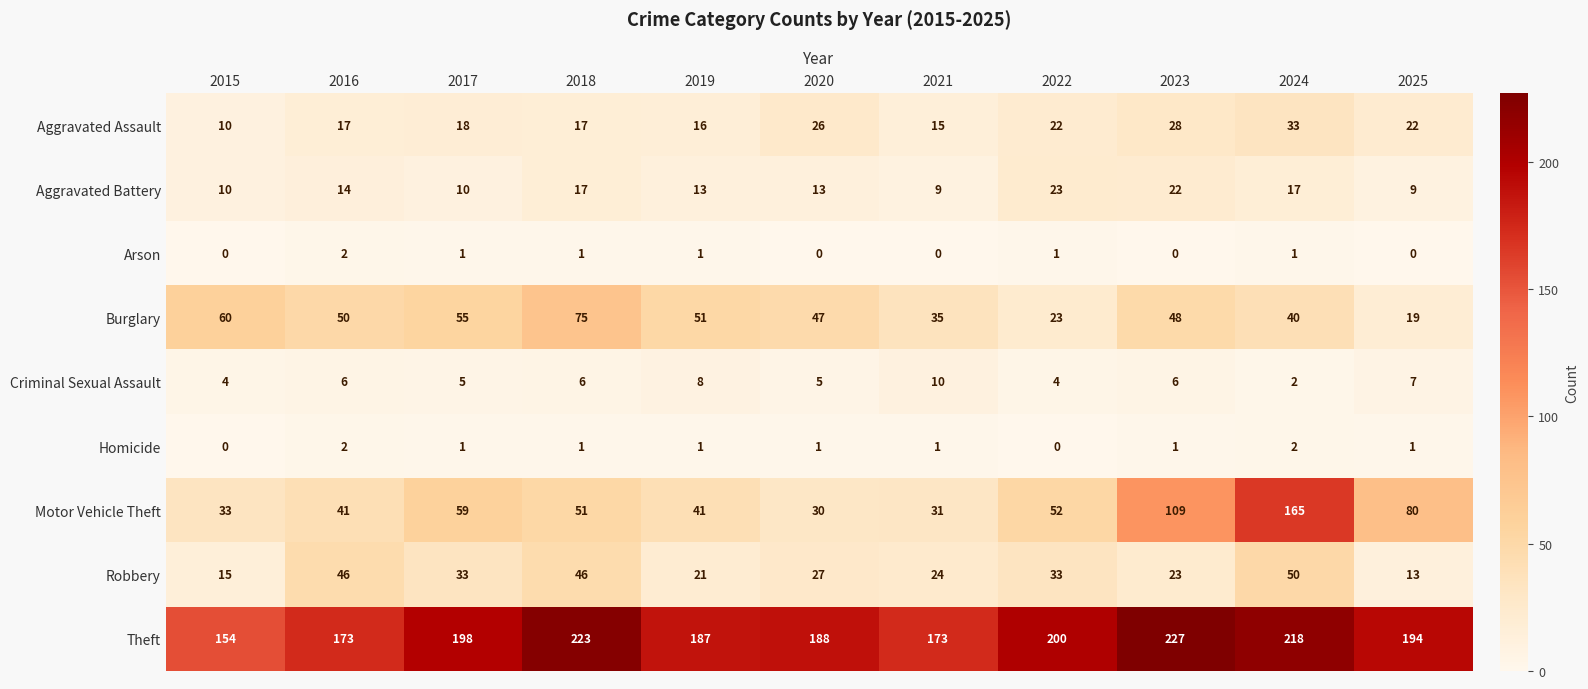

Between 2015 and 2016, which series saw the biggest shift?

Robbery